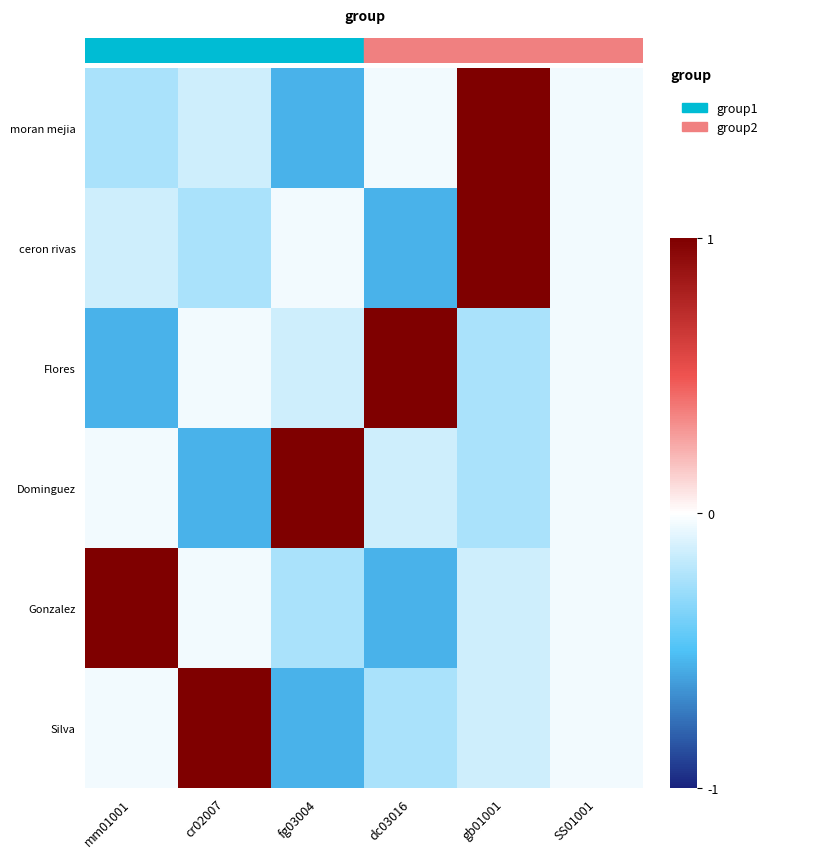

Reading right to left, extract all data points from this chart.

moran mejia: SS01001=-0.0	gb01001=1.0	dc03016=-0.0	fg03004=-0.6	cr02007=-0.1	mm01001=-0.2
ceron rivas: SS01001=-0.0	gb01001=1.0	dc03016=-0.6	fg03004=-0.0	cr02007=-0.2	mm01001=-0.1
Flores: SS01001=-0.0	gb01001=-0.2	dc03016=1.0	fg03004=-0.1	cr02007=-0.0	mm01001=-0.6
Dominguez: SS01001=-0.0	gb01001=-0.2	dc03016=-0.1	fg03004=1.0	cr02007=-0.6	mm01001=-0.0
Gonzalez: SS01001=-0.0	gb01001=-0.1	dc03016=-0.6	fg03004=-0.2	cr02007=-0.0	mm01001=1.0
Silva: SS01001=-0.0	gb01001=-0.1	dc03016=-0.2	fg03004=-0.6	cr02007=1.0	mm01001=-0.0